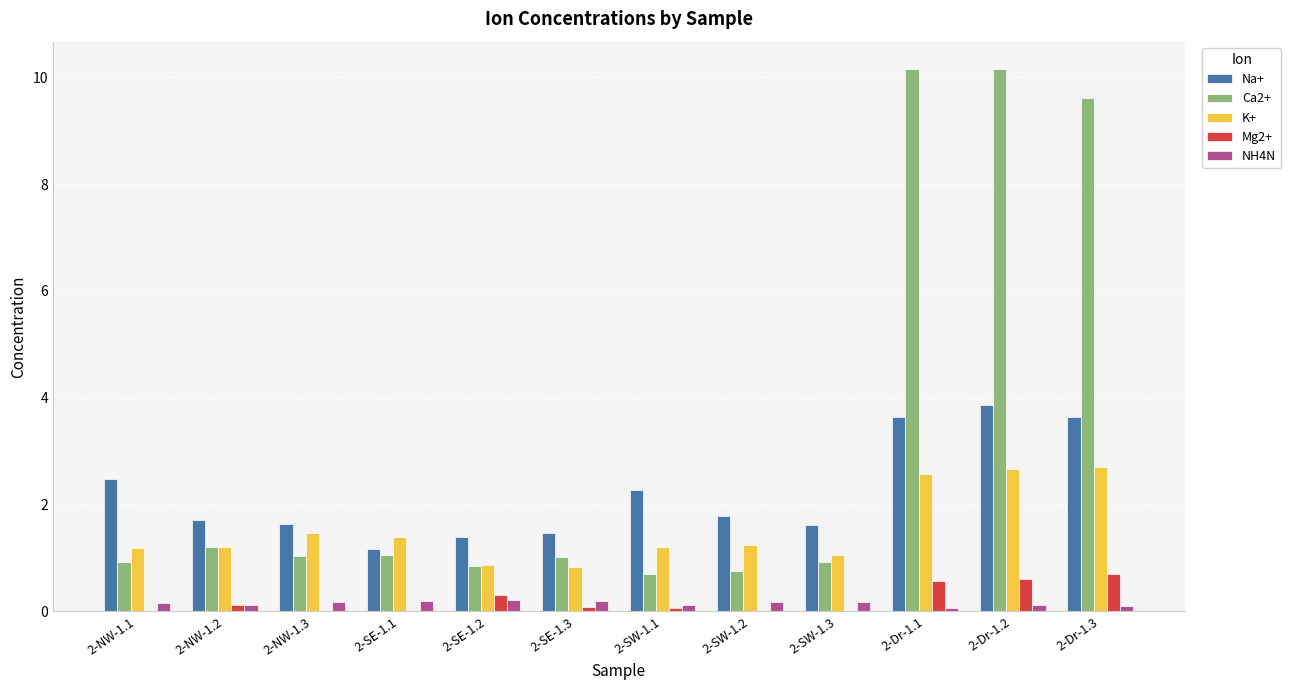

What is the average value of the NH4N series?

0.1